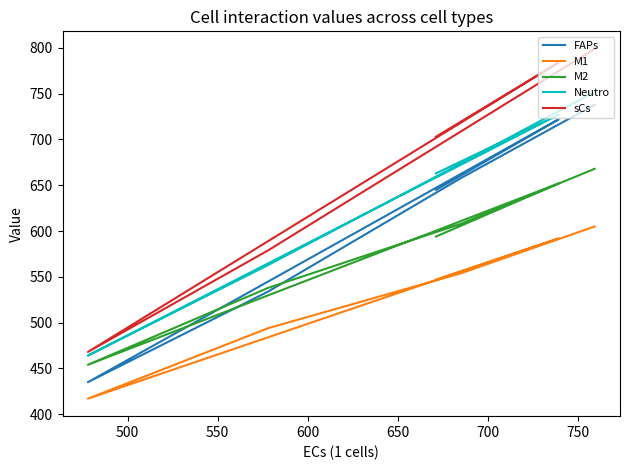

Does the chart have visible grid lines?

No